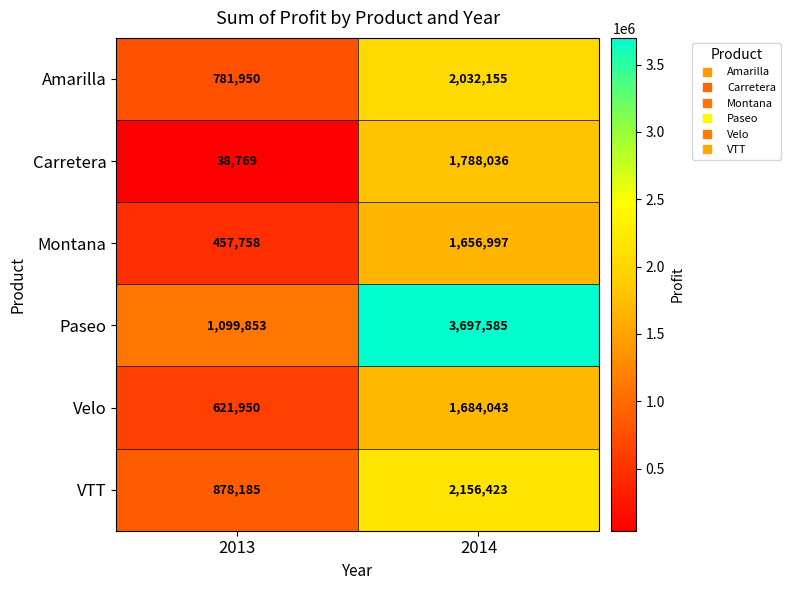

What is the average value of the VTT series?

1517304